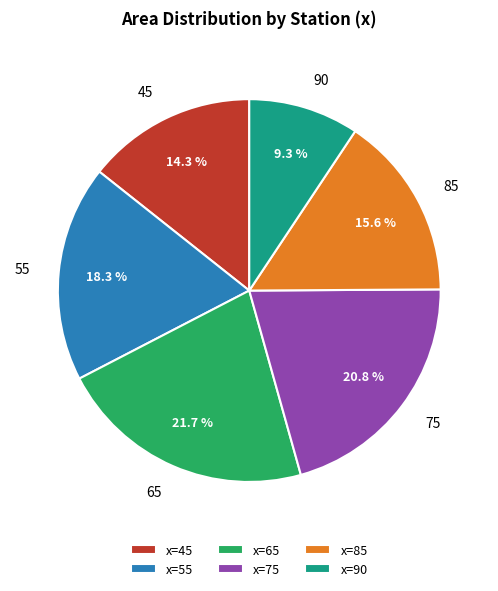

What portion of the pie excludes 85?

84.4%